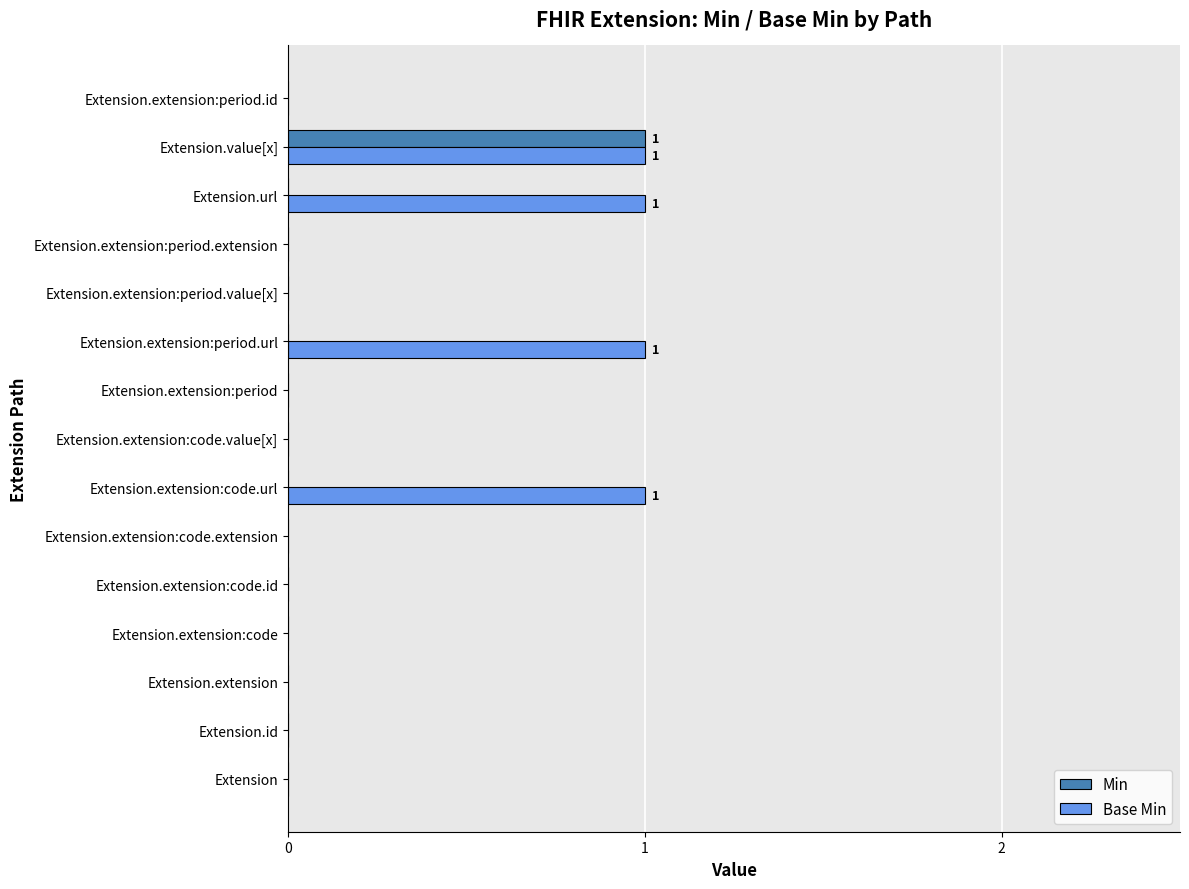

The value of Base Min at Extension.extension:code.url is 0. True or false?

False